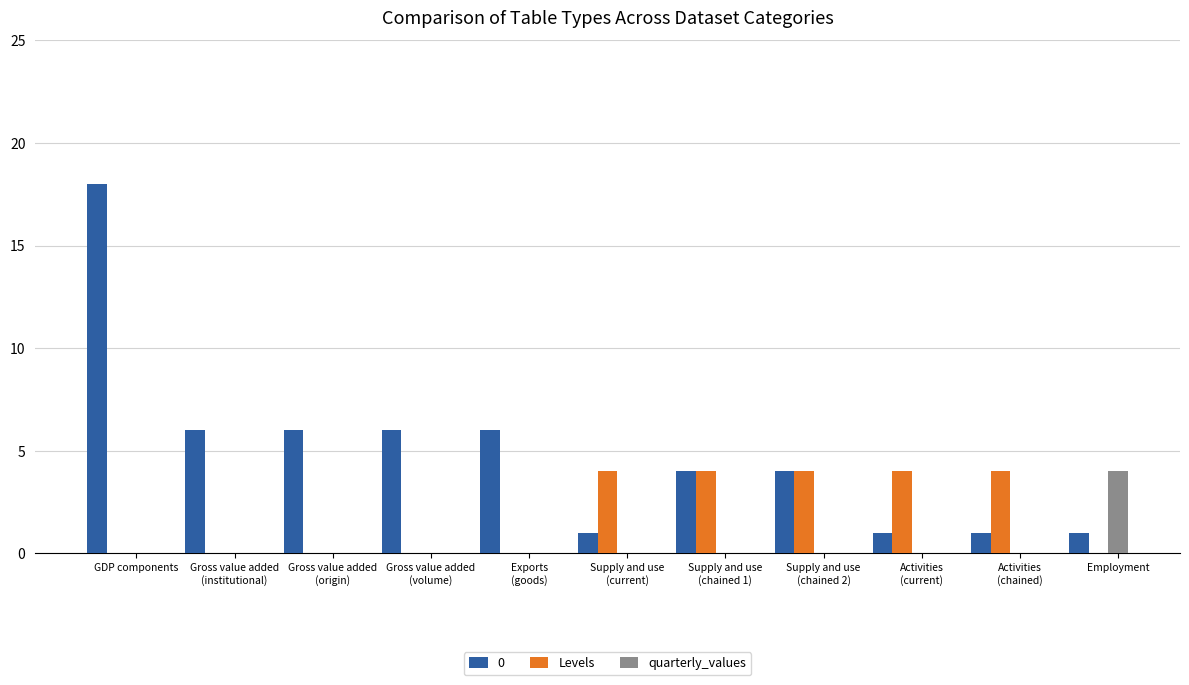

What is the spread (max minus min) of values at Supply and use
(current)?

4